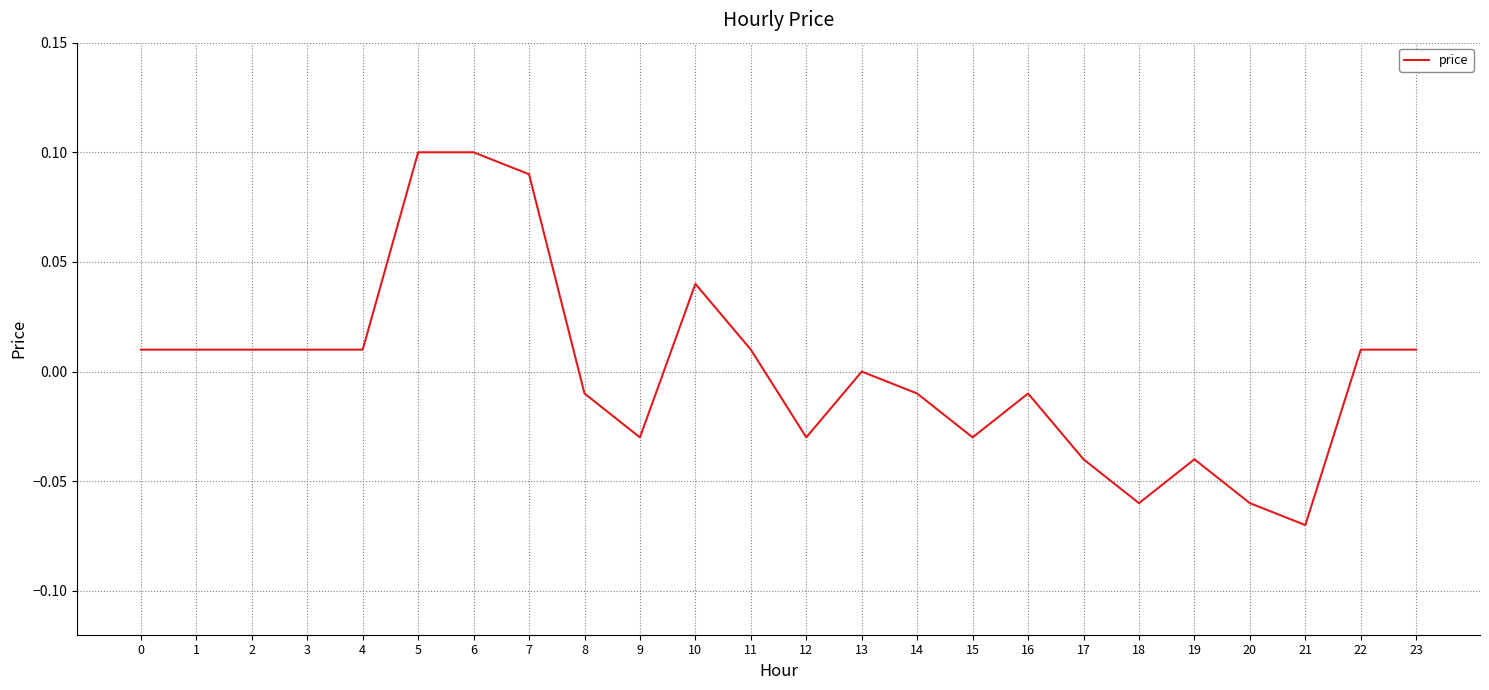

The value at 19 is -0.1. True or false?

False